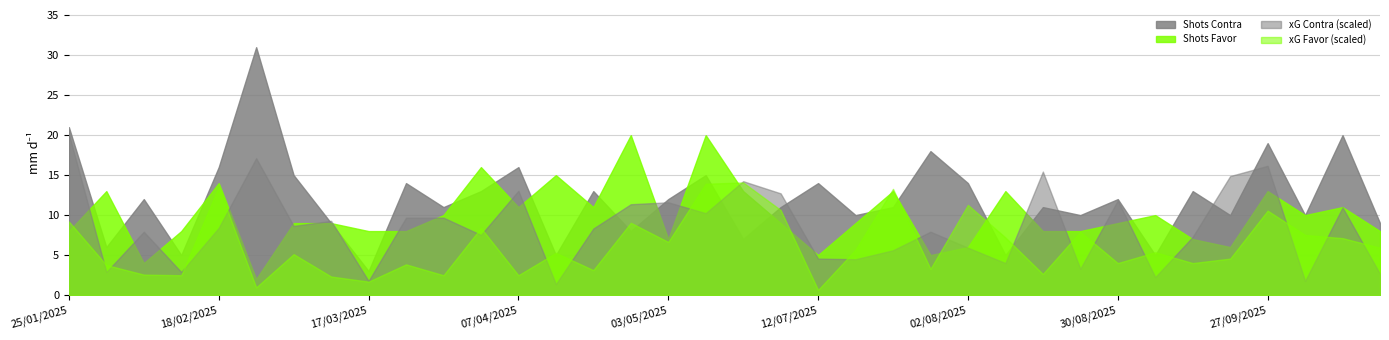

At which category does xG Contra reach its first local peak?

08/02/2025